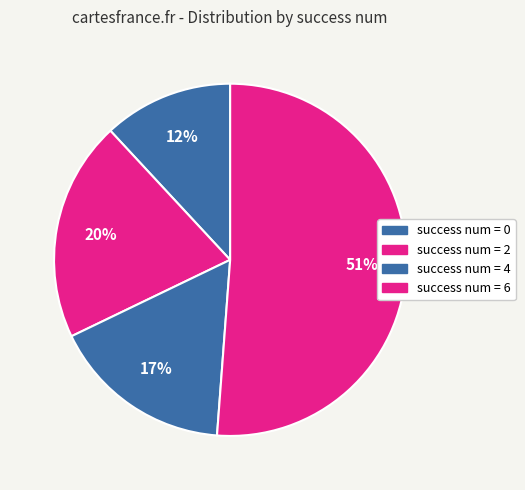

Which category accounts for the majority?

2